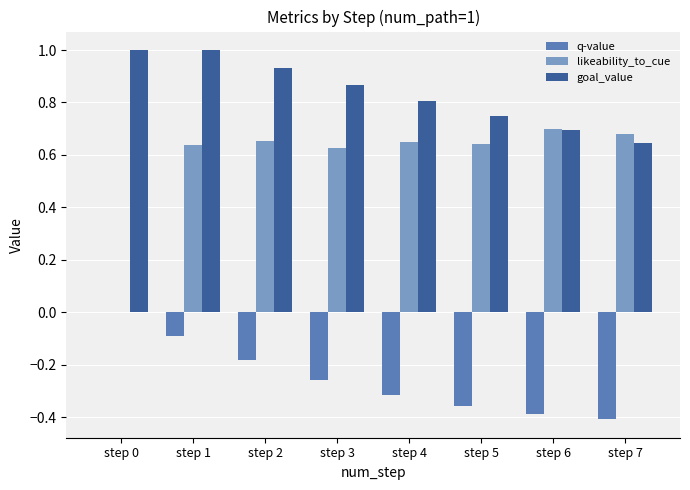

How many groups of bars are there?

8